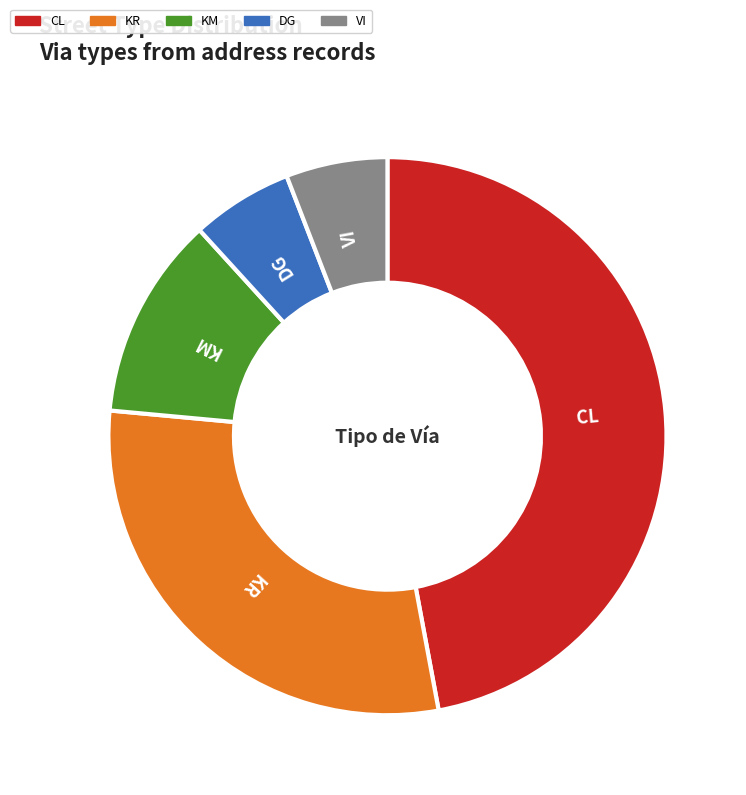

Is it true that VI is 6% of the pie?

True